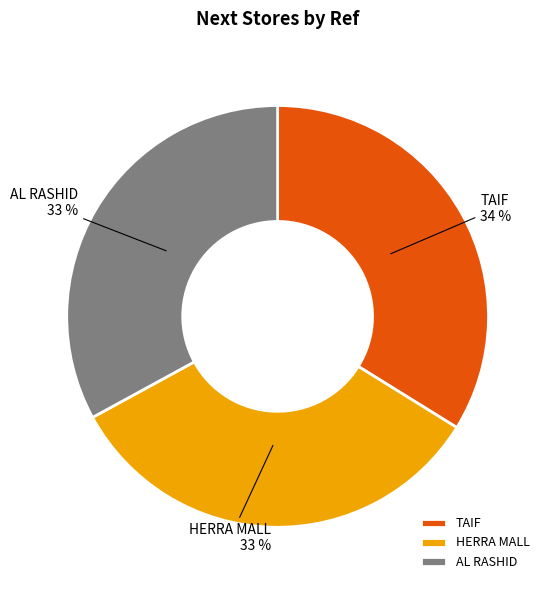

Between HERRA MALL and TAIF, which is larger?

TAIF